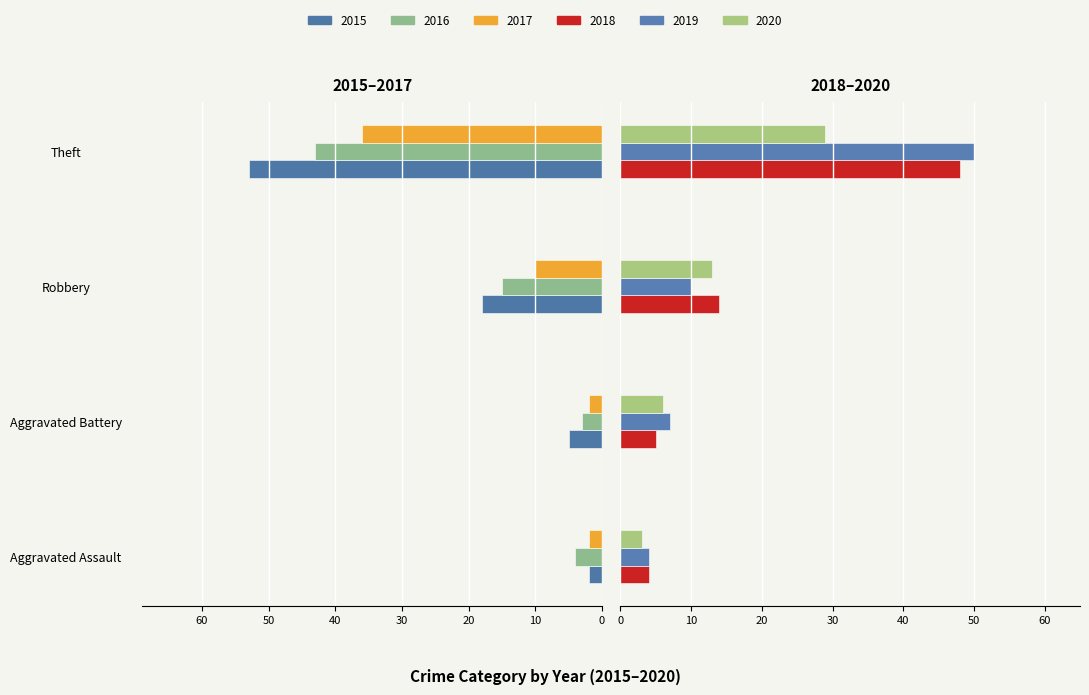

How many bars are there in total?

24